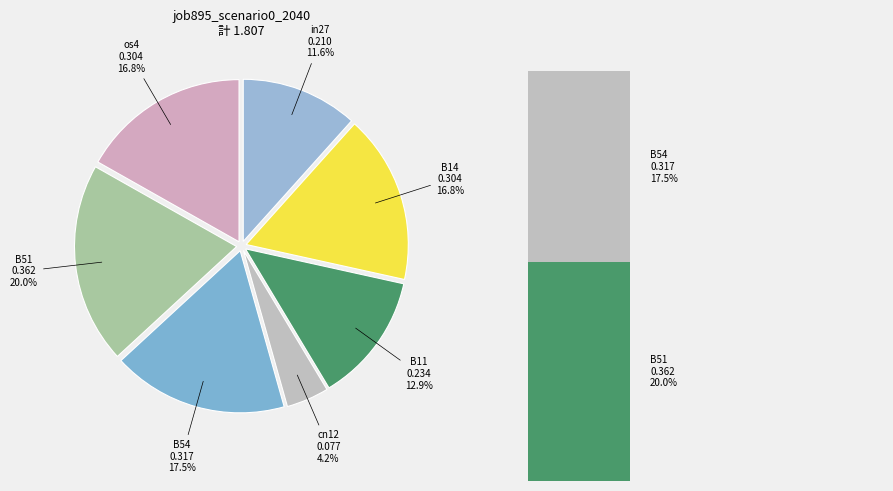

Is there a majority slice in this chart?

No